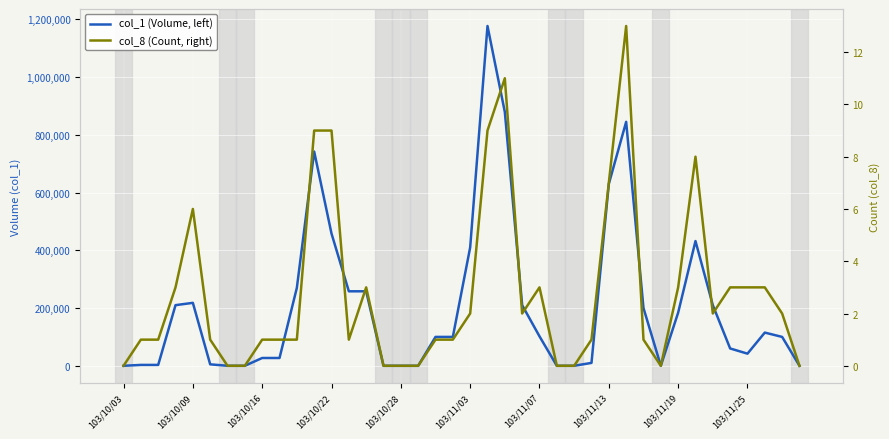

Which series has the widest spread of values?

col_1 (Volume, left)